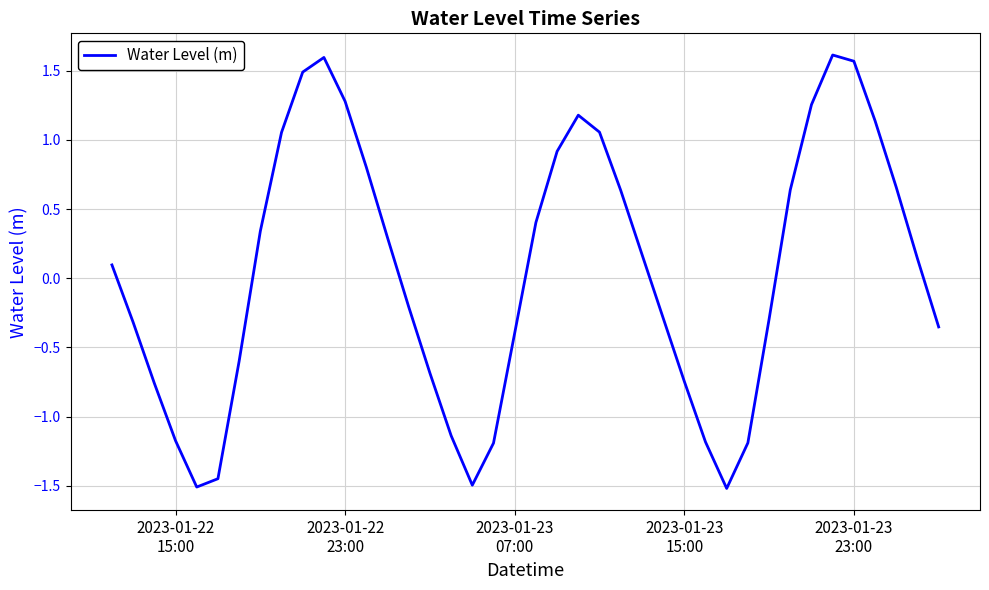

How many interior local peaks (higher than both neighbors) does the data have?

3